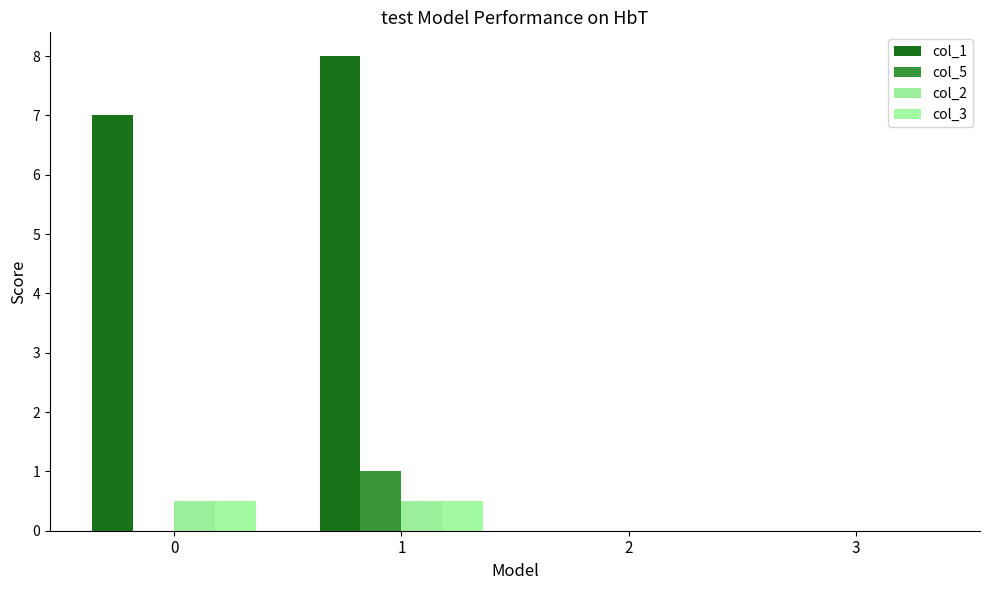

Reading left to right, transcribe all the data shown in this chart.

col_1: 7.0	8.0	0.0	0.0
col_5: 0.0	1.0	0.0	0.0
col_2: 0.5	0.5	0.0	0.0
col_3: 0.5	0.5	0.0	0.0